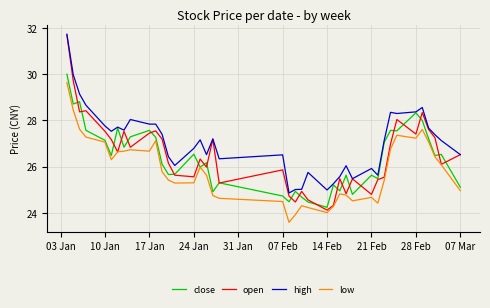

What is the average value of the high series?

27.1